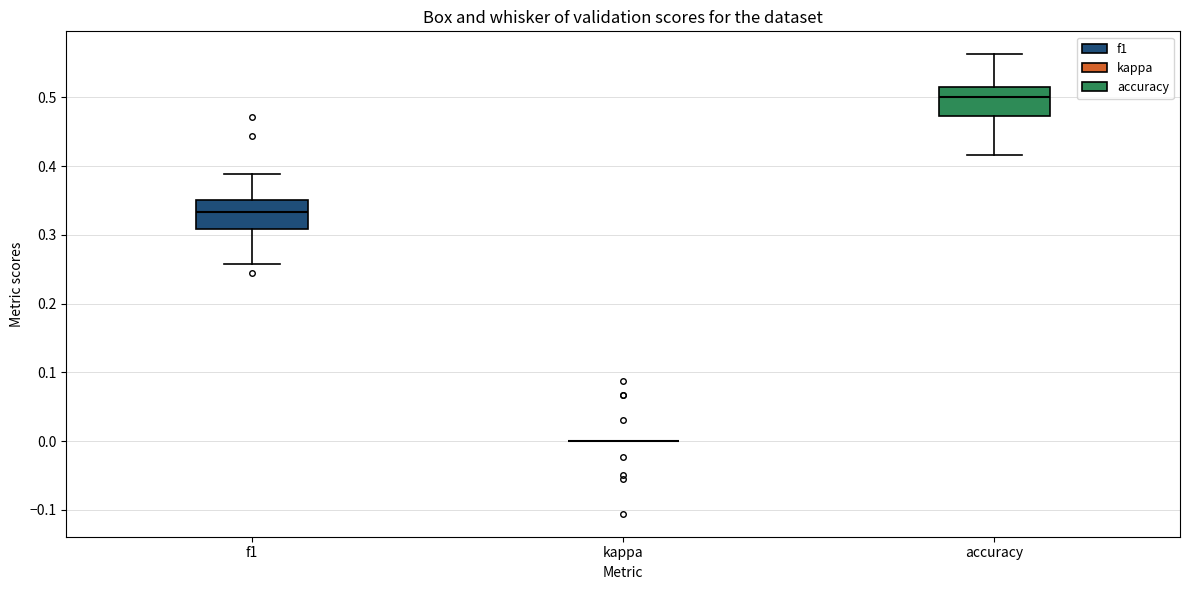

Reading left to right, read every box against the y-axis: the position of its median line, the range the box covers, and the ends of its whiskers. The values are not printed on the chart, so give them approximately, as read against the axis.

f1: median 0.33, box 0.31 to 0.35, whiskers 0.26 to 0.39
kappa: box collapsed to a line at 0.00, whiskers 0.00 to 0.00
accuracy: median 0.50, box 0.47 to 0.52, whiskers 0.42 to 0.56